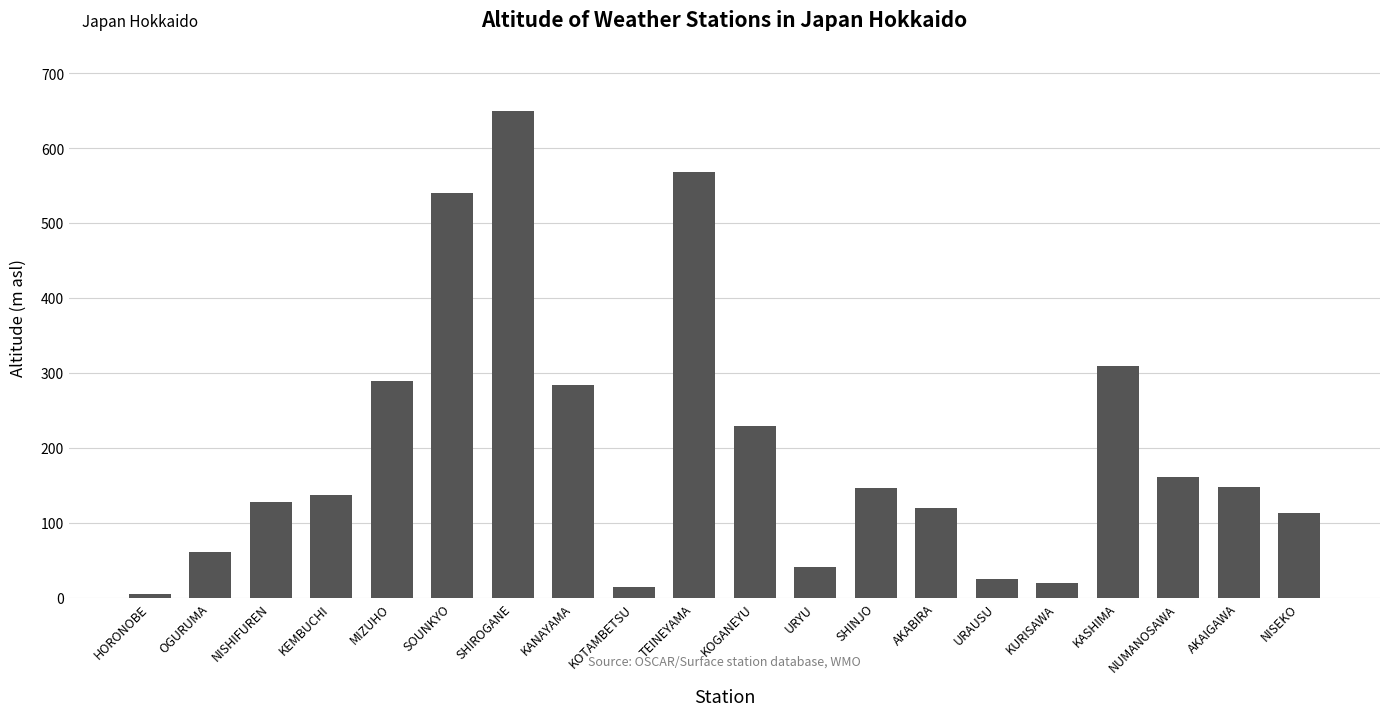

What is the smallest value displayed?

5